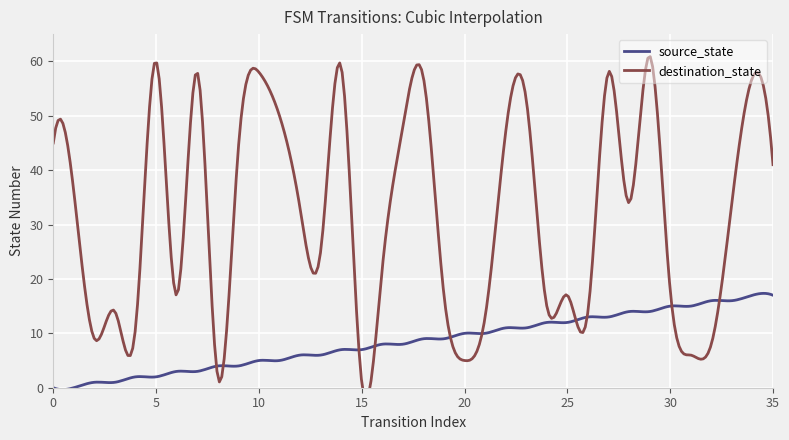

What is the difference between the second highest and second lowest values in the source_state series?

17.7